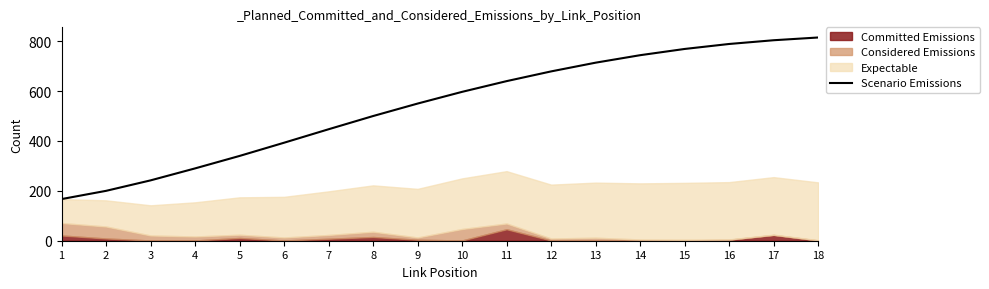

Reading left to right, what are all the values shown in this chart?

1=167	2=200	3=242	4=290	5=340	6=393	7=447	8=500	9=550	10=597	11=640	12=679	13=714	14=744	15=769	16=789	17=804	18=815